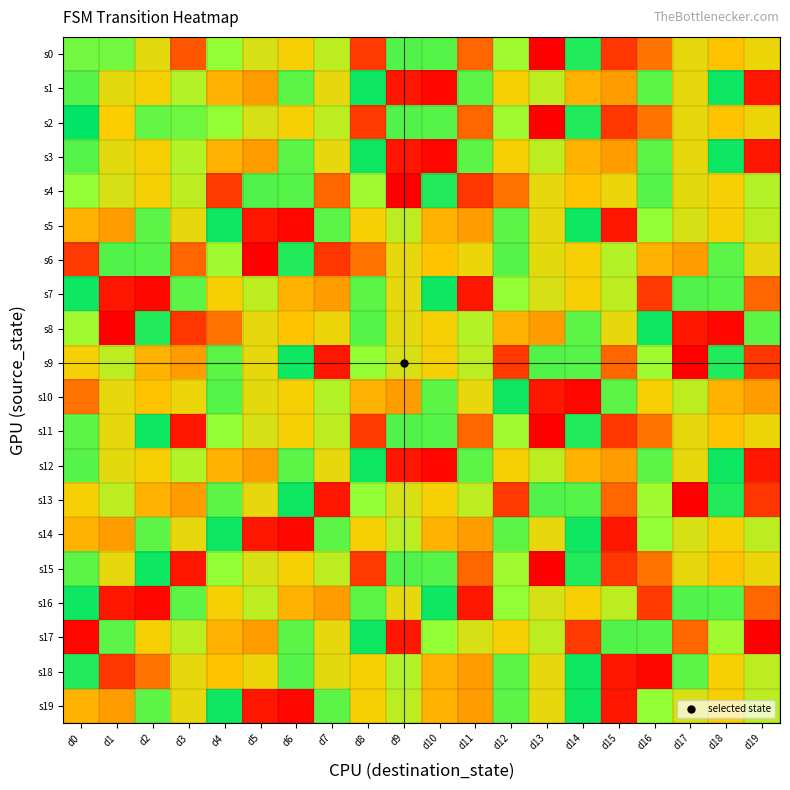

How many series are shown in this chart?

20